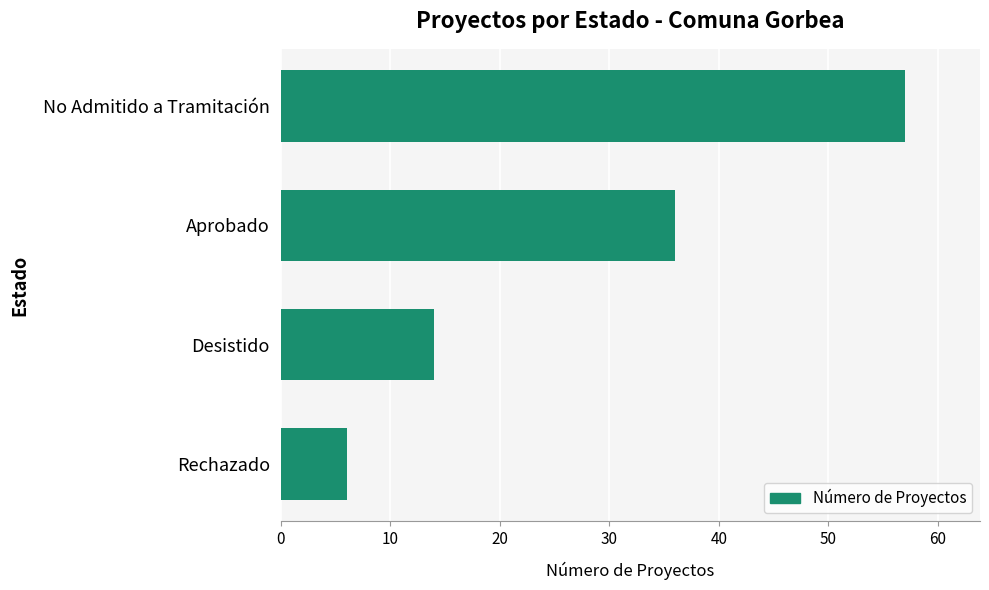

What is the greatest value displayed?

57